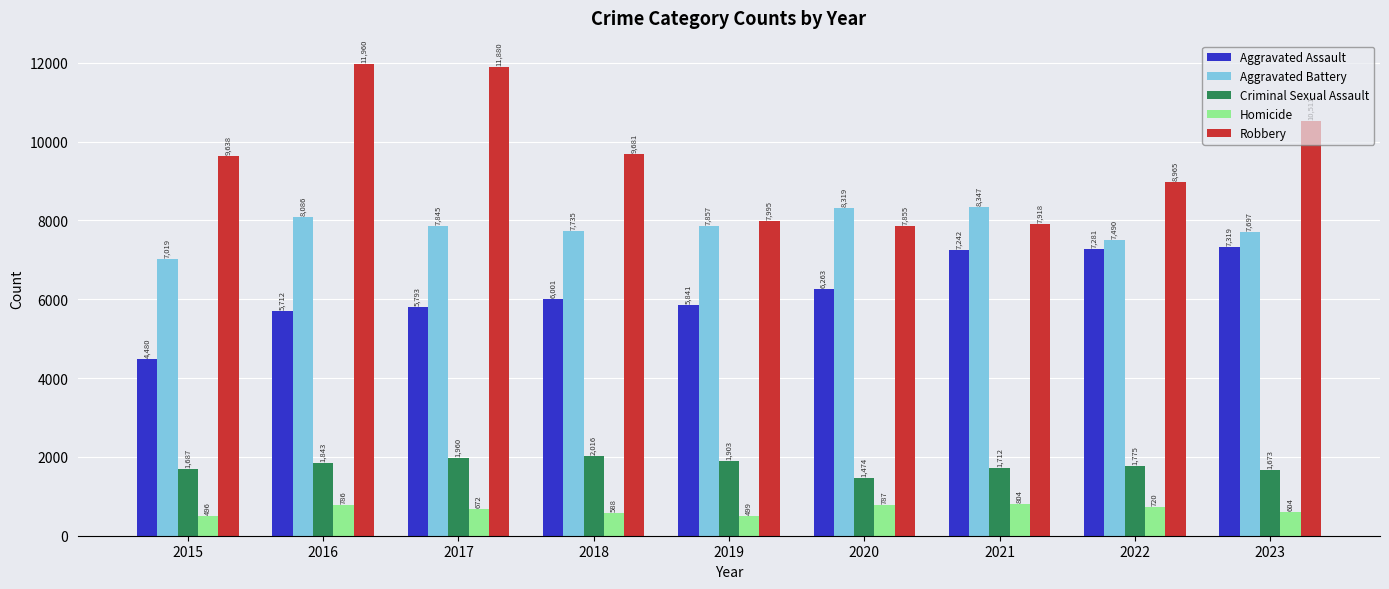

Reading left to right, transcribe all the data shown in this chart.

Aggravated Assault: 4480	5712	5793	6001	5841	6263	7242	7281	7319
Aggravated Battery: 7019	8086	7845	7735	7857	8319	8347	7490	7697
Criminal Sexual Assault: 1687	1843	1960	2016	1903	1474	1712	1775	1673
Homicide: 496	786	672	588	499	787	804	720	604
Robbery: 9638	11960	11880	9681	7995	7855	7918	8965	10511